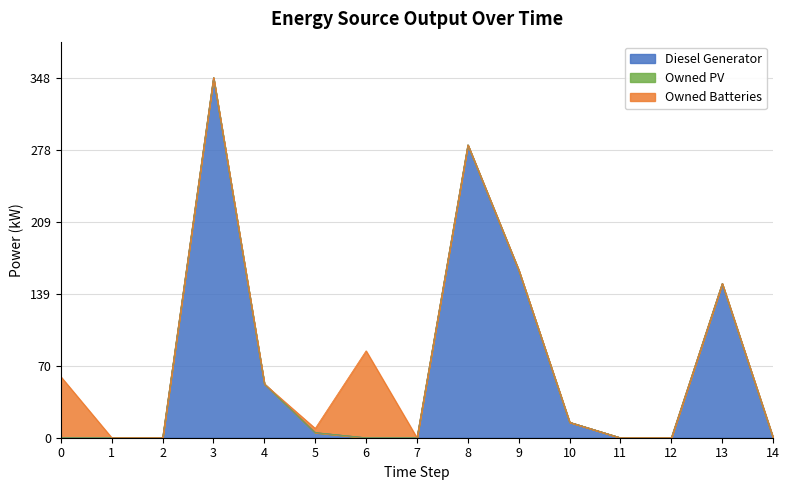

The value of Diesel Generator at 10 is 15.0. True or false?

True